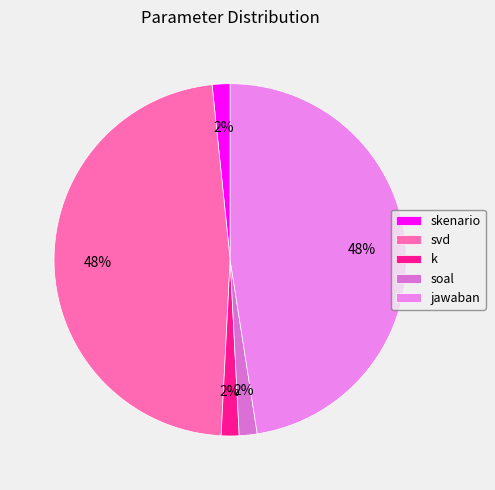

To the nearest percent, what portion does skenario represent?

2%